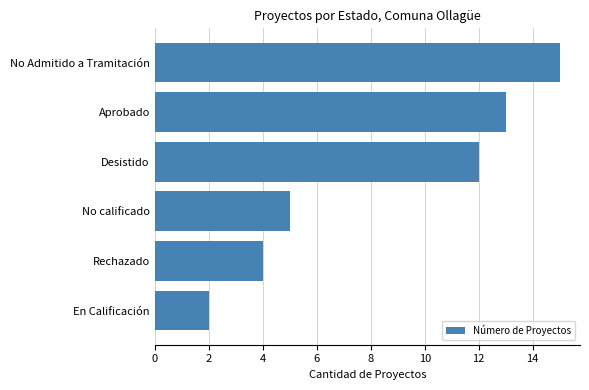

At which label is the value closest to 8?

No calificado